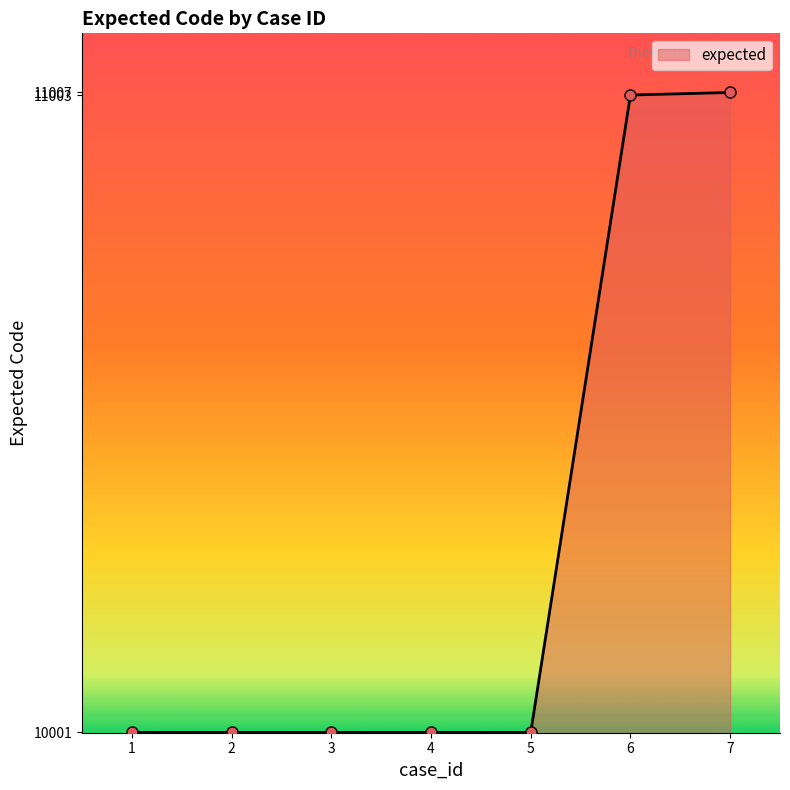

Does the chart display data point markers on the line(s)?

Yes